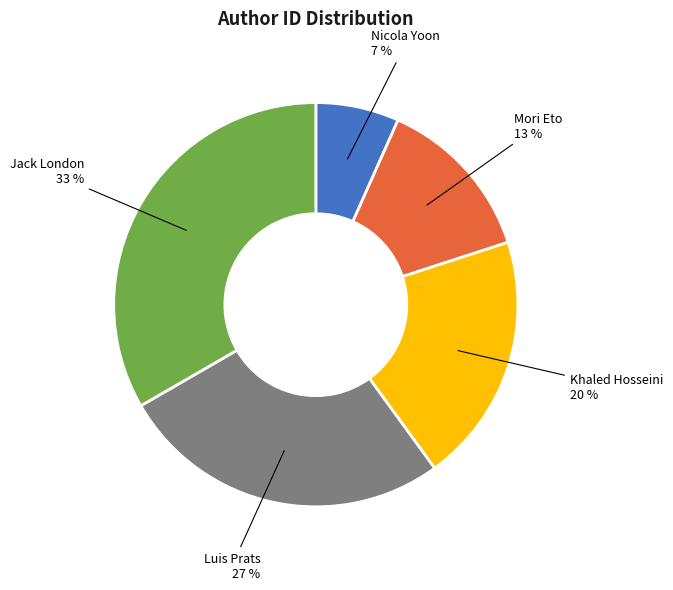

Combined, do Khaled Hosseini and Jack London account for over 50%?

Yes